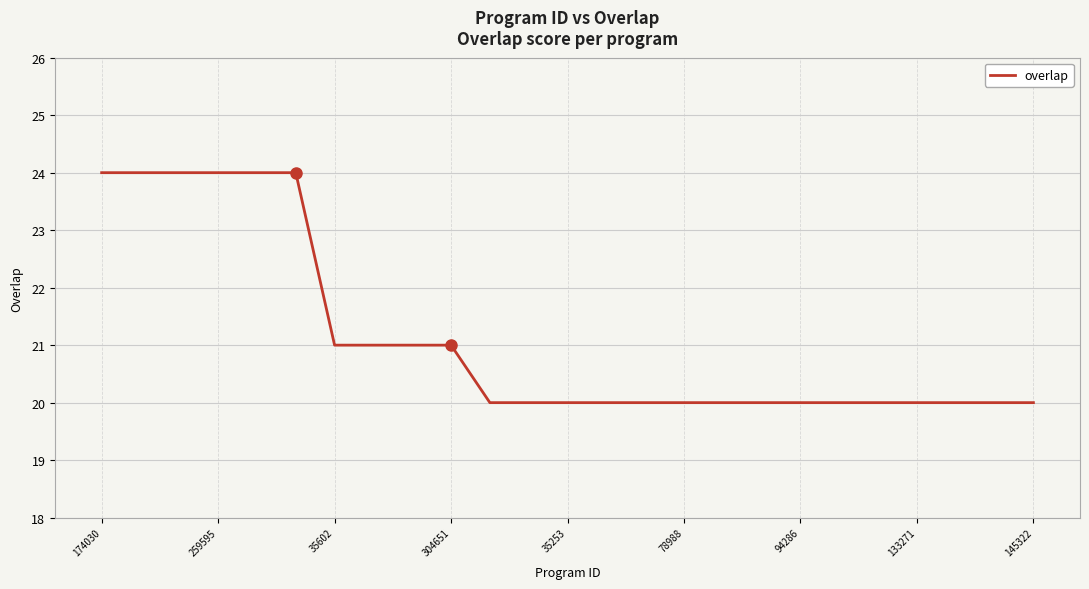

What is the difference between the maximum and minimum values?

4